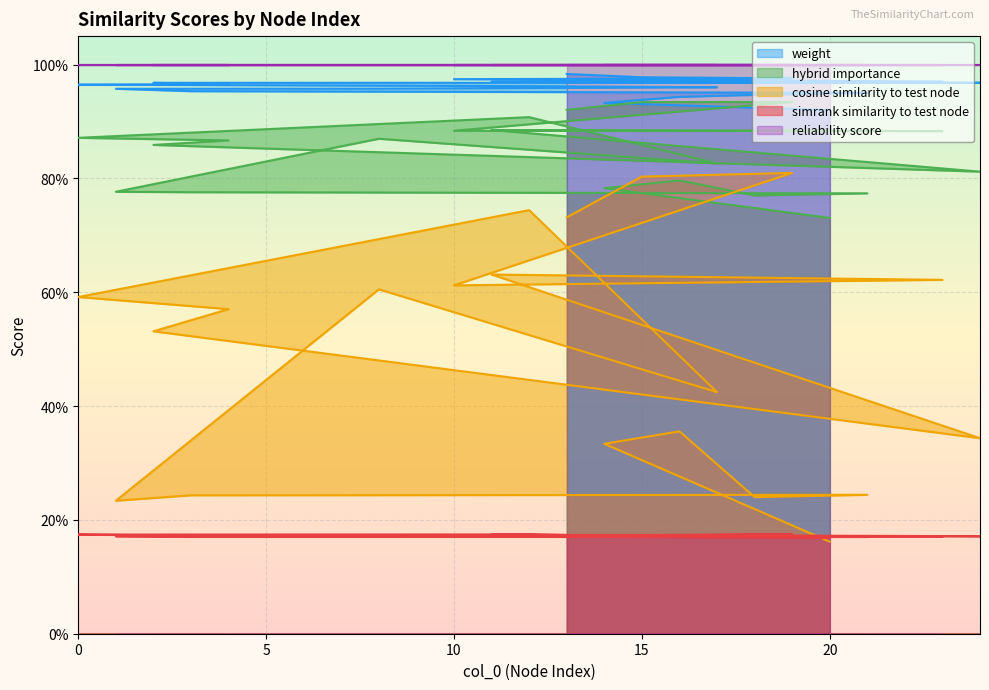

At which label does hybrid_importance reach its peak?

19